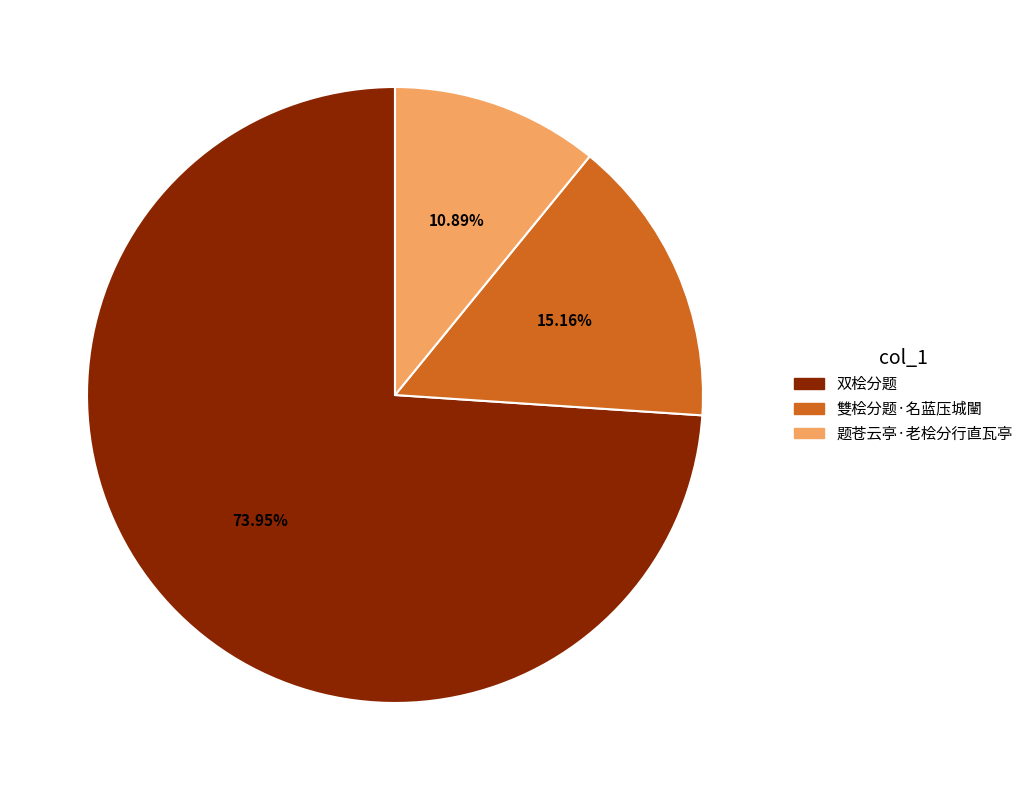

What percentage is the 题苍云亭·老桧分行直瓦亭 slice, to the nearest percent?

11%